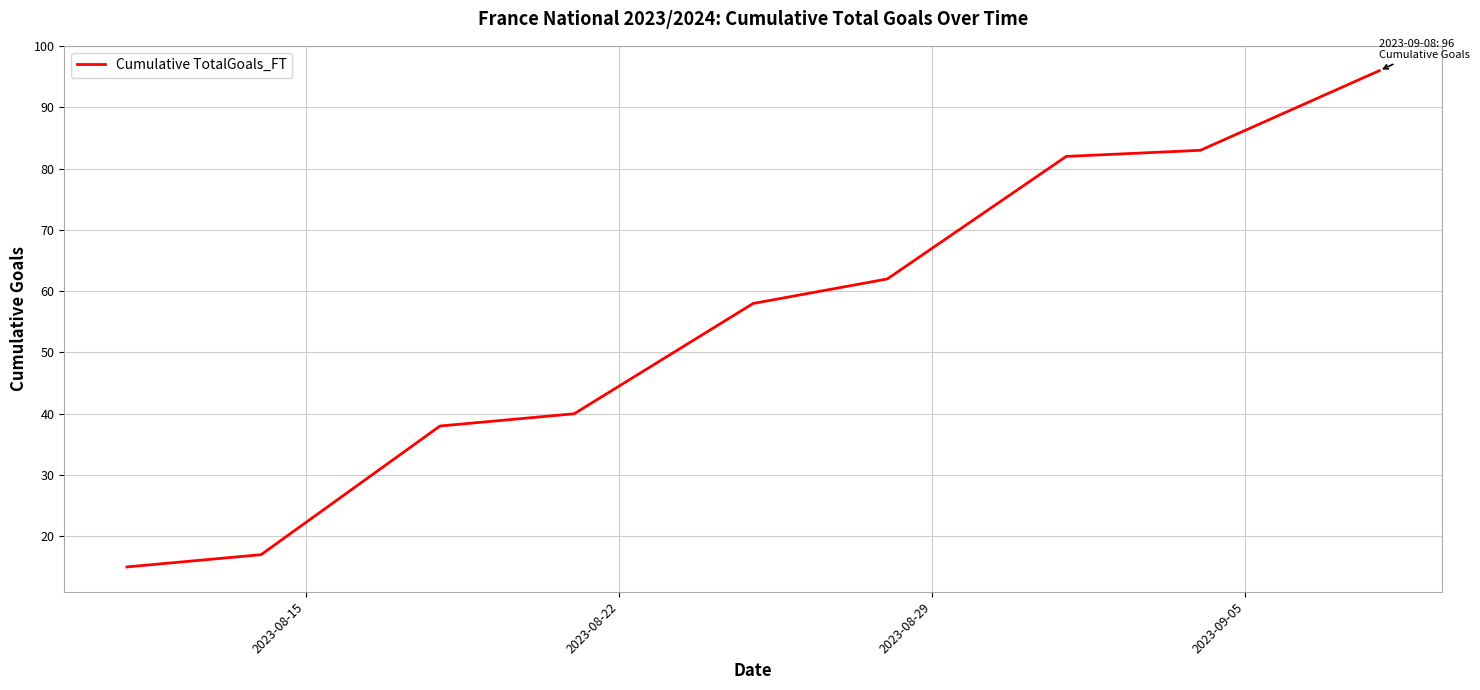

What is the difference between the maximum and minimum values?

81